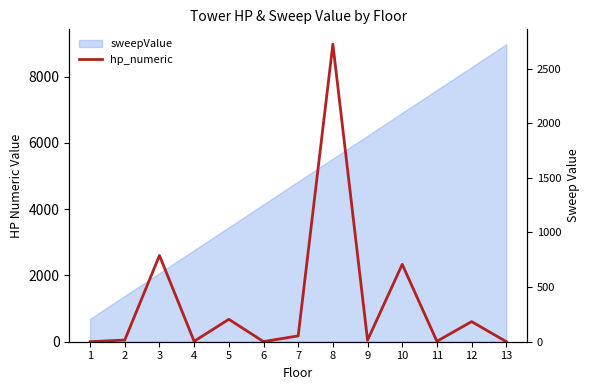

What is the difference between the maximum and minimum values?

8973.2